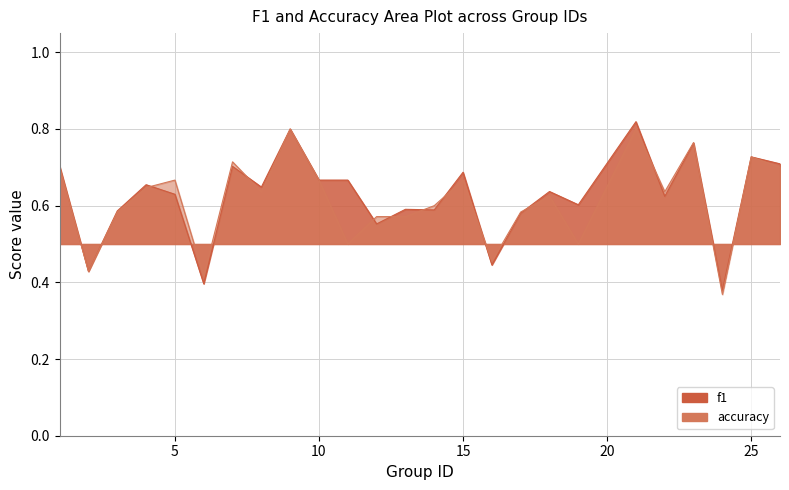

Rank the series by their average value, from highest to lowest.

f1, accuracy